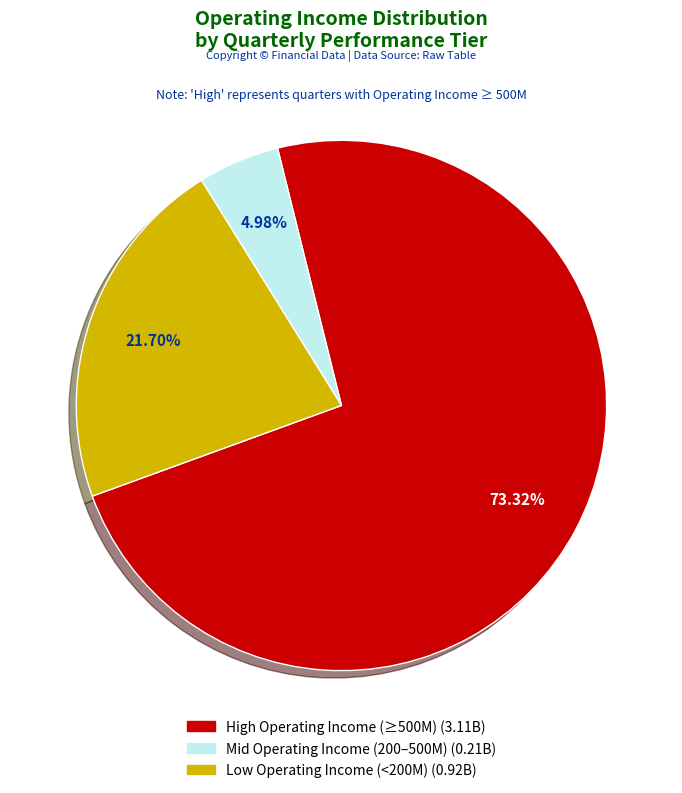

Is there a majority slice in this chart?

Yes